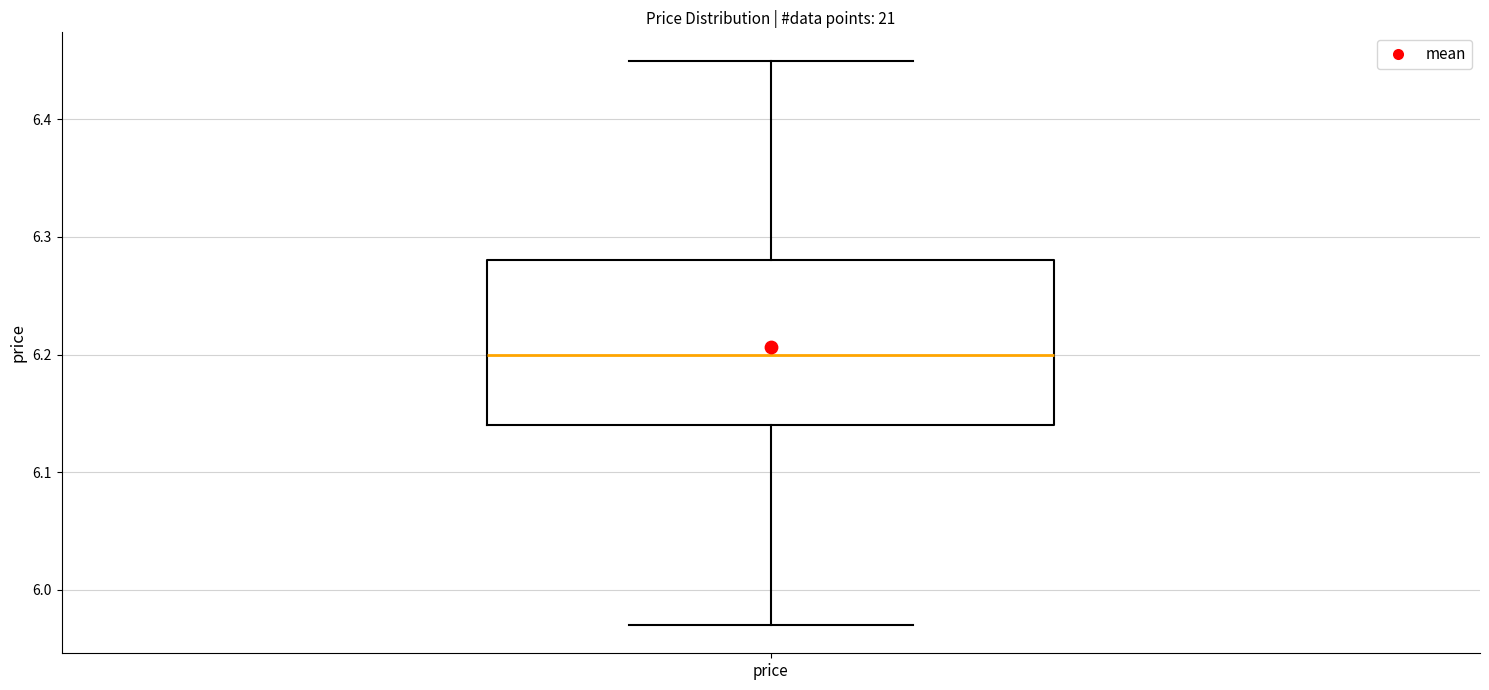

Where does the upper whisker of the box for price end on the y-axis? The values are not printed on the chart, so give them approximately, as read against the axis.

6.45